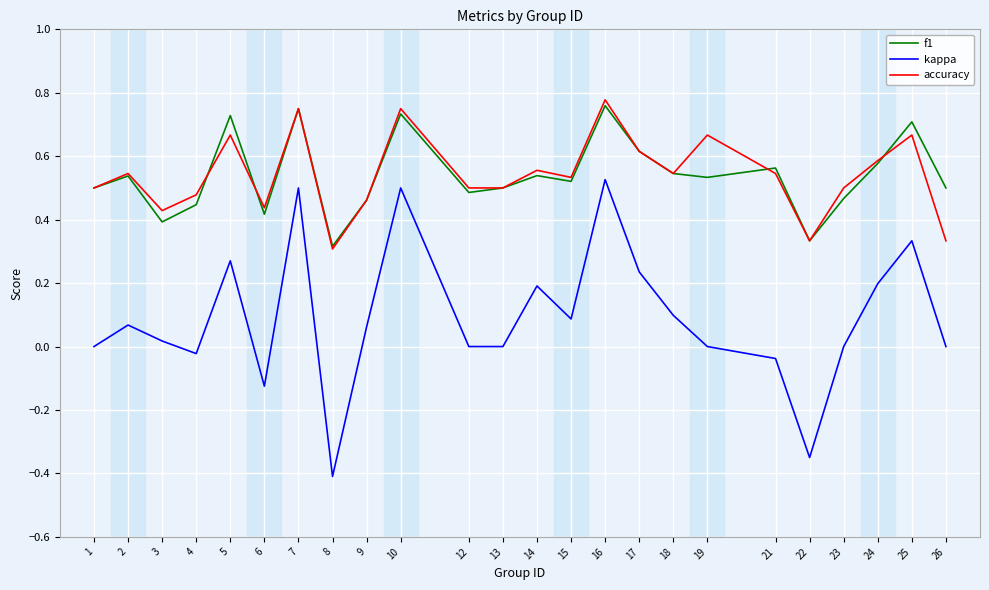

What are all the series names shown in the legend?

f1, kappa, accuracy